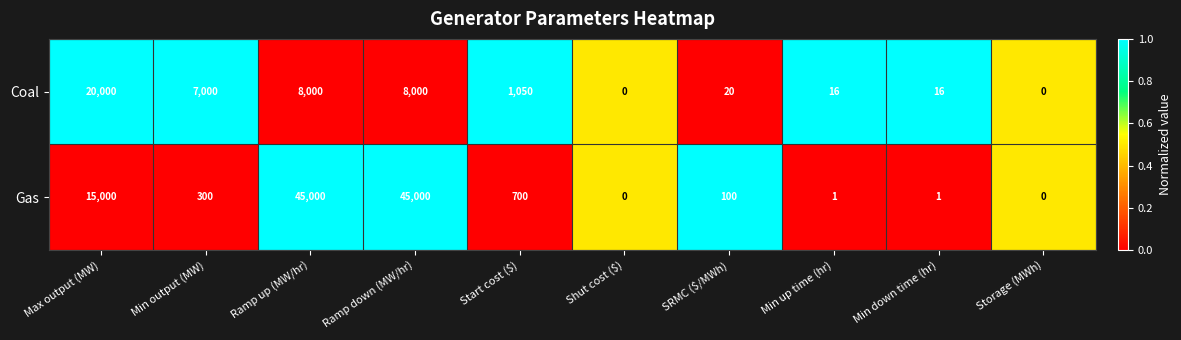

What is the total value across all series at Max output (MW)?

35000